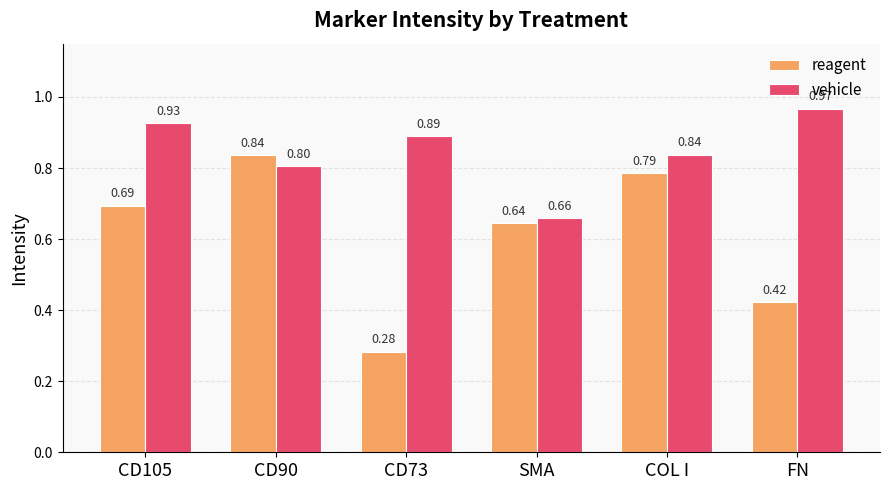

Rank the series by their maximum value, from lowest to highest.

reagent, vehicle